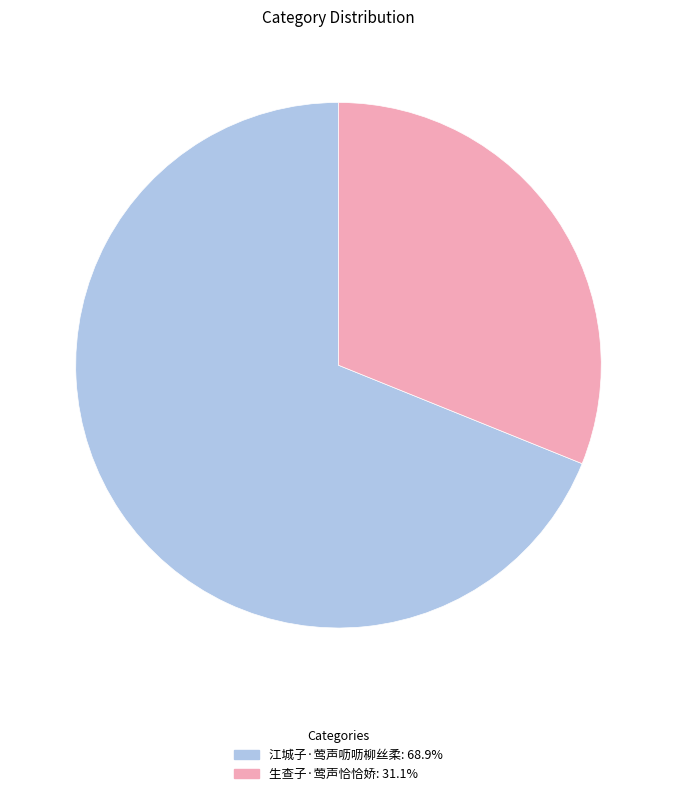

Is there any slice that represents more than half of the pie?

Yes